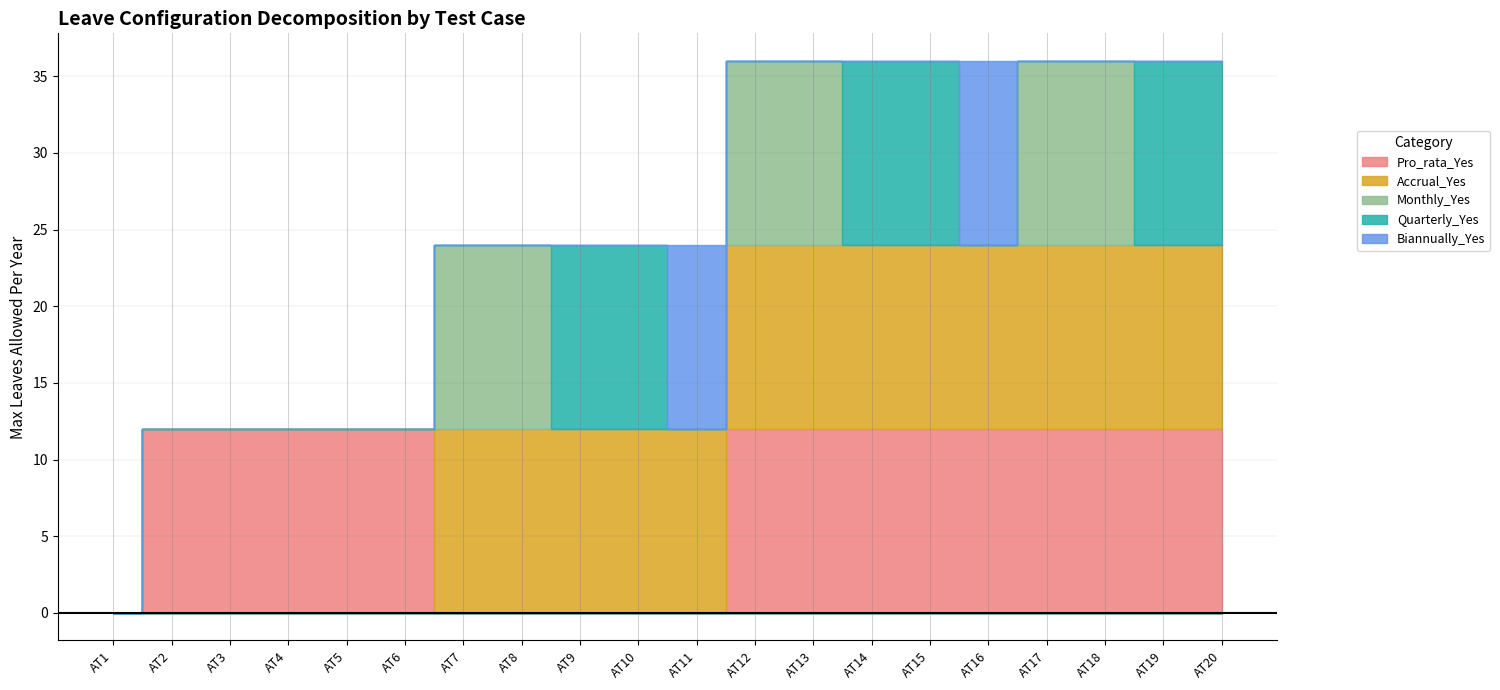

Where is Accrual_Yes nearest to the value 6?

AT1